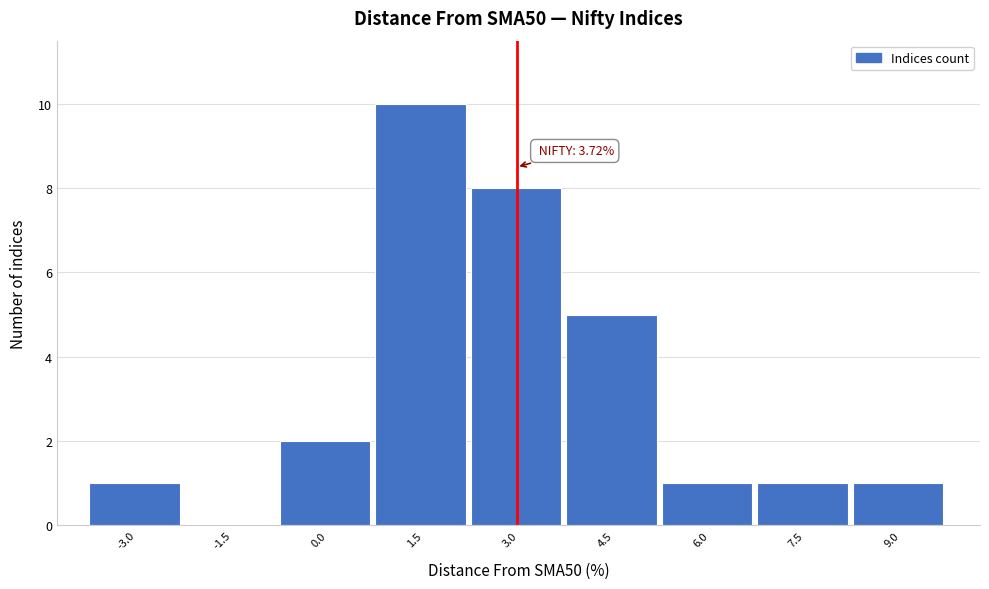

Reading left to right, what are all the values shown in this chart?

-3.0=1	-1.5=0	0.0=2	1.5=10	3.0=8	4.5=5	6.0=1	7.5=1	9.0=1